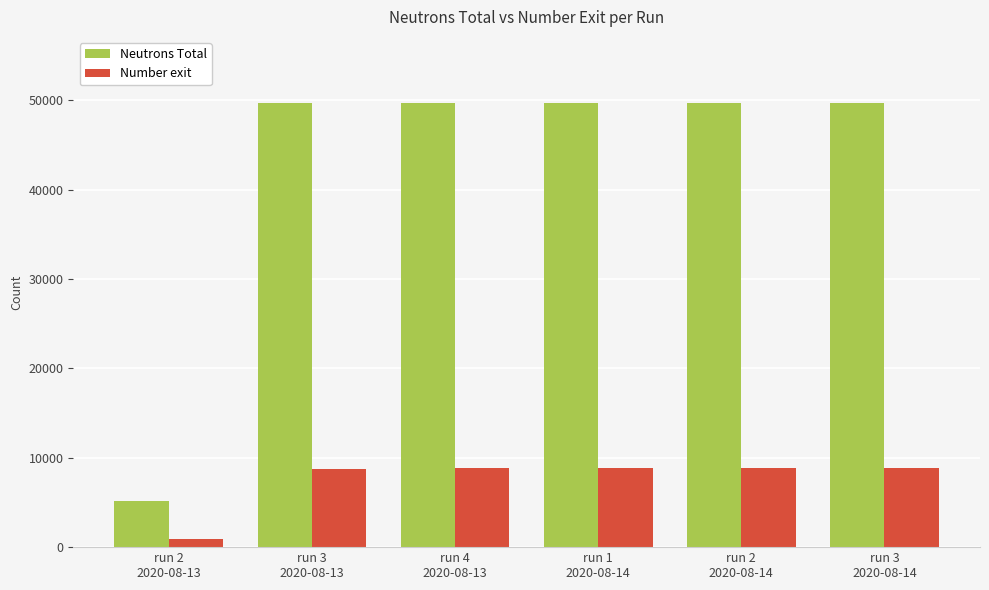

Is it true that Number exit equals 11793 at run 3
2020-08-14?

False